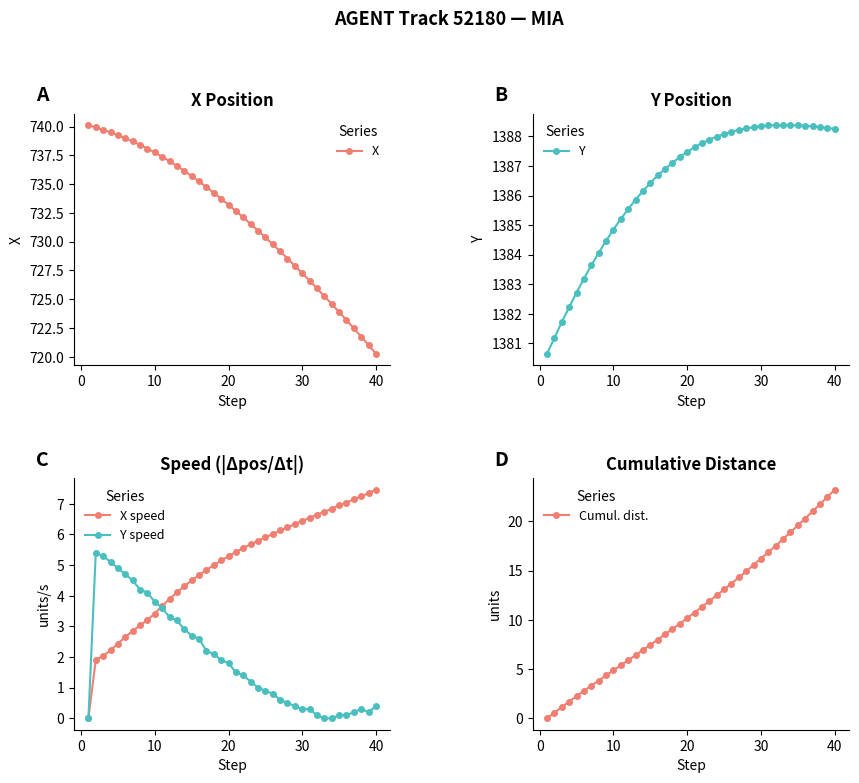

True or false: Y speed has more than 0 points higher than both neighbors.

True